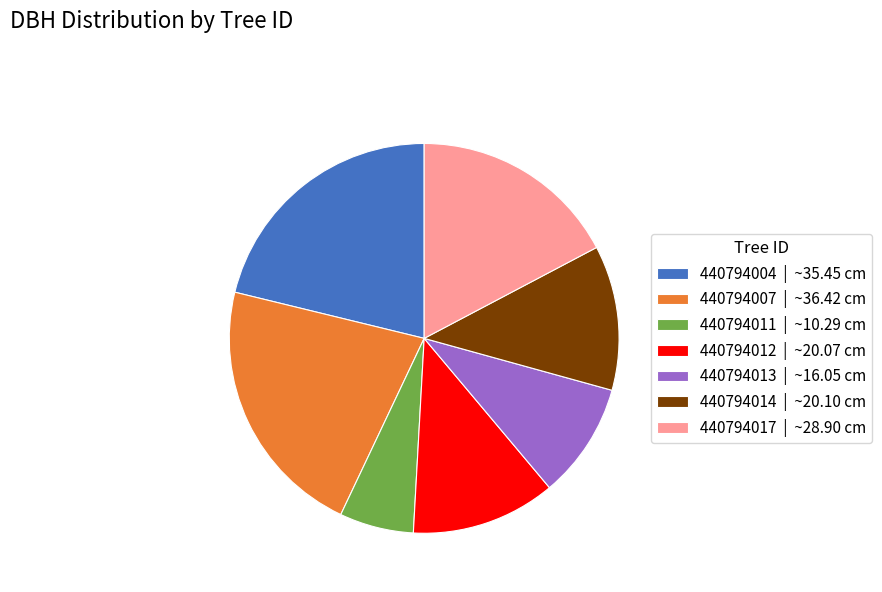

What is the ratio of the value at 440794007 to the value at 440794017?

1.3